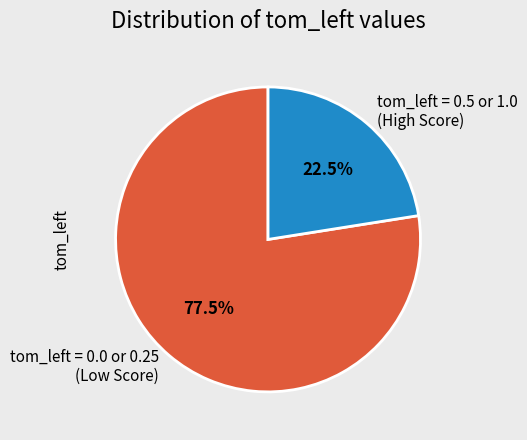

Rank the categories by value from lowest to highest.

tom_left = 0.5 or 1.0 (High Score), tom_left = 0.0 or 0.25 (Low Score)